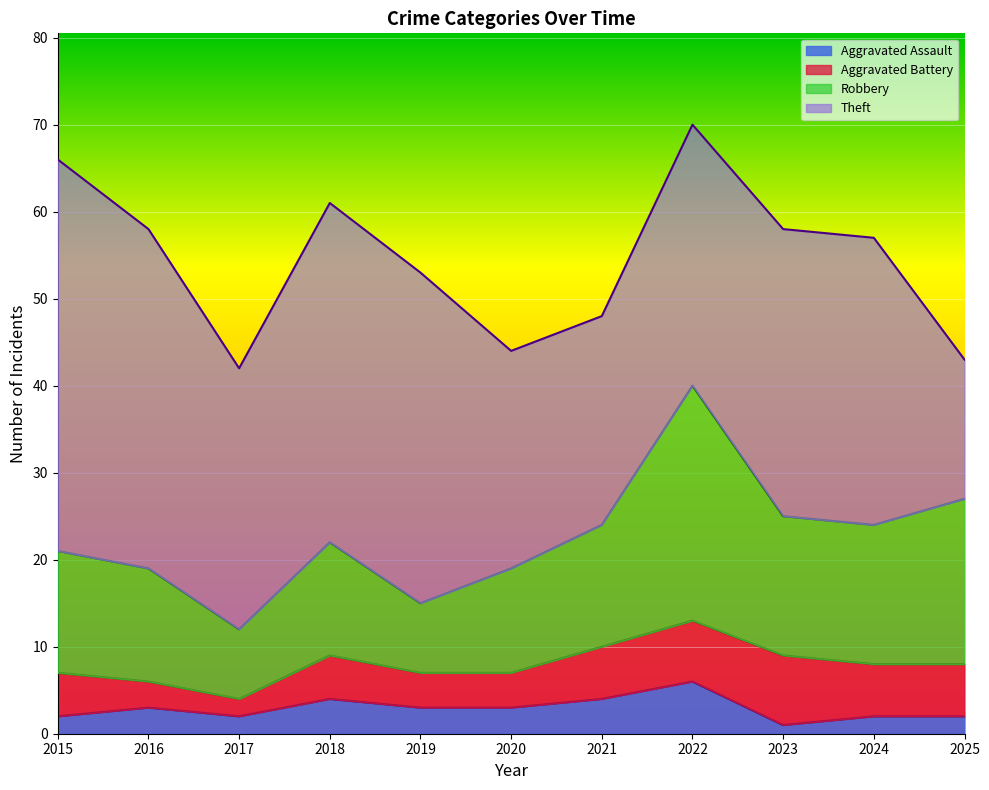

What is the value of the Robbery point at the 9th from the left?

25